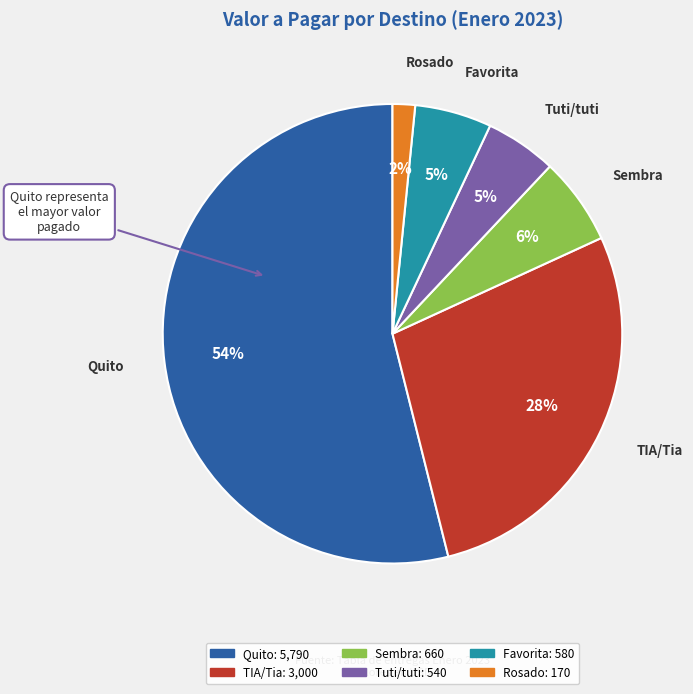

How many slices are in this pie chart?

6